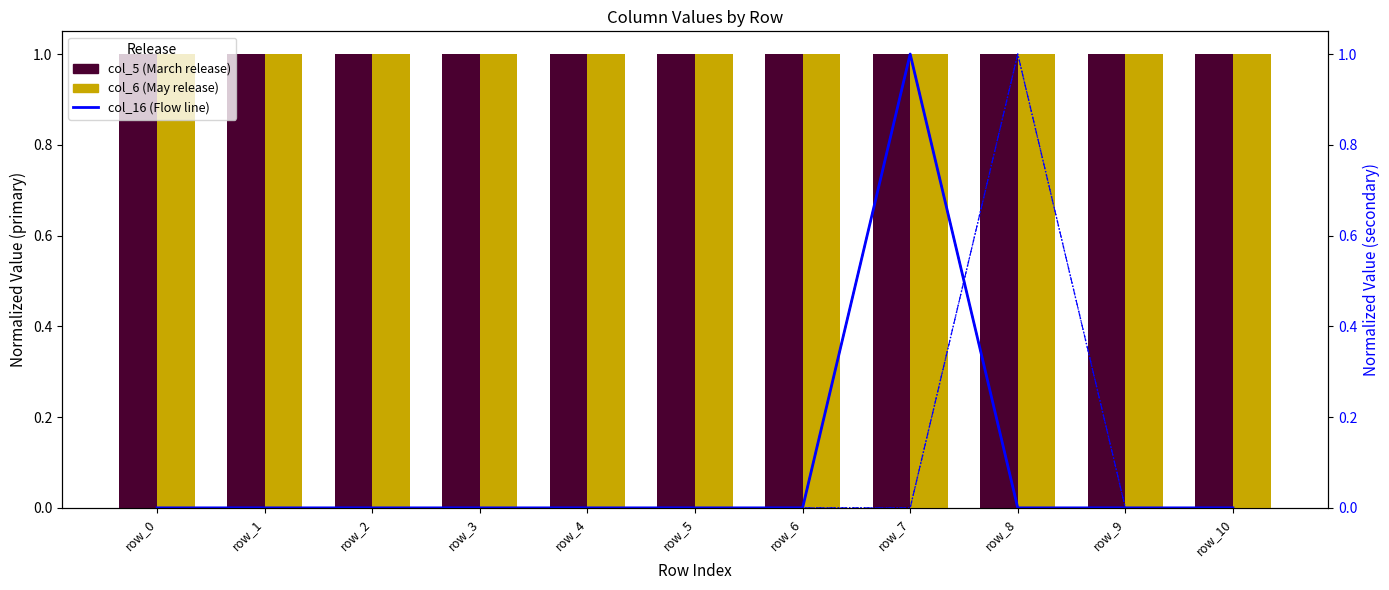

What is the highest value of the col_16 (Flow) series?

1